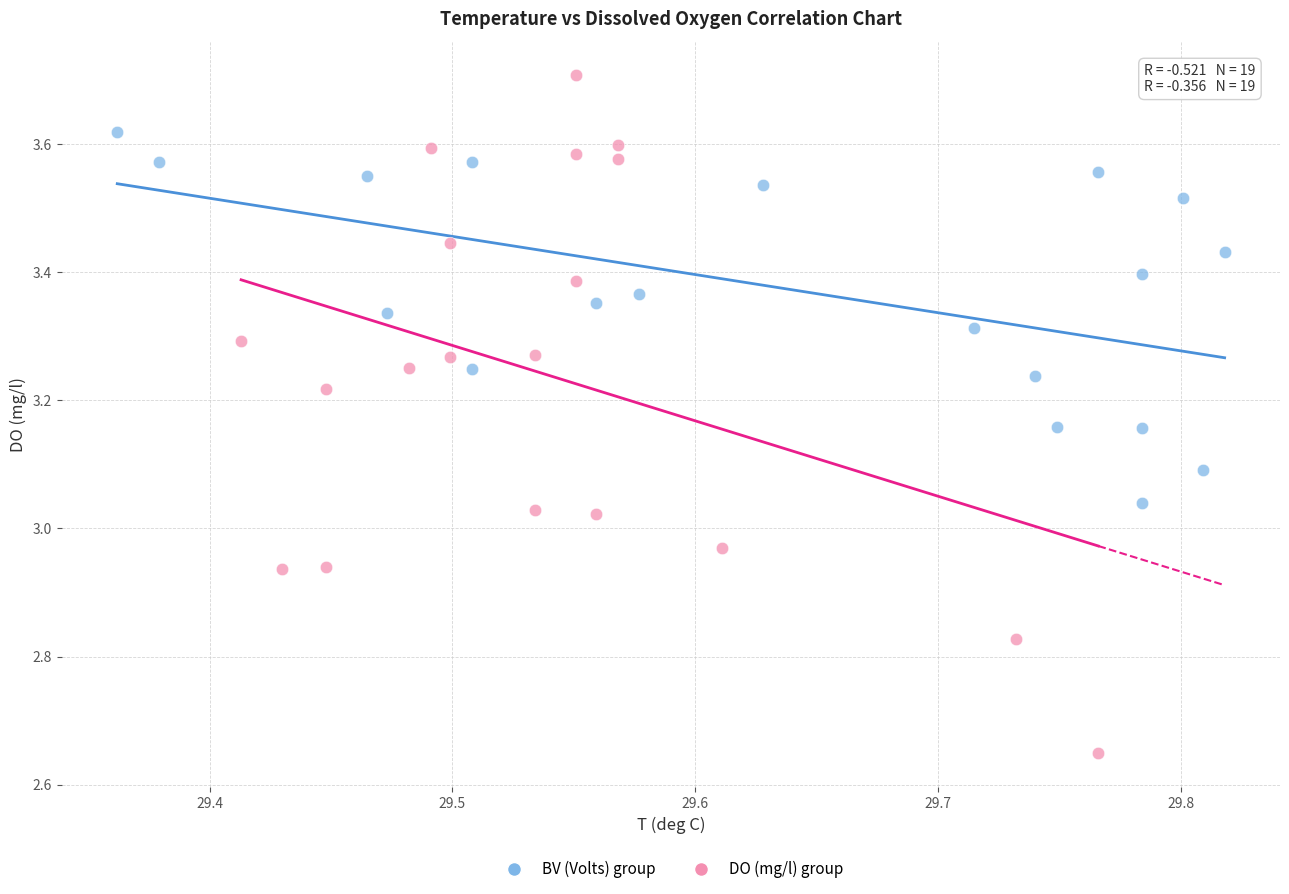

Which series has the widest spread of Y values?

DO (mg/l) group